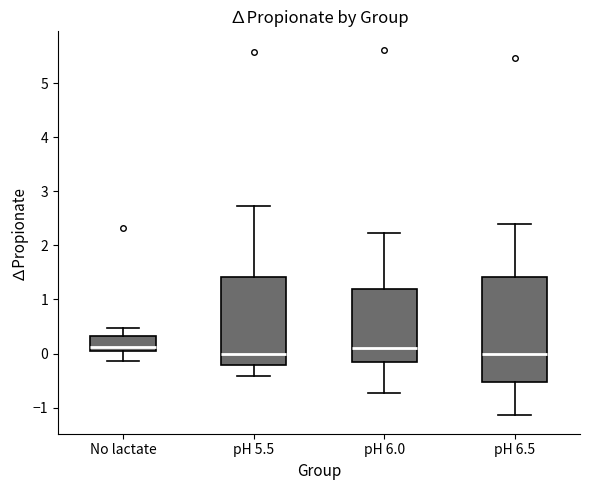

Which box is the tallest, from its lower edge to its upper edge?

pH 6.5